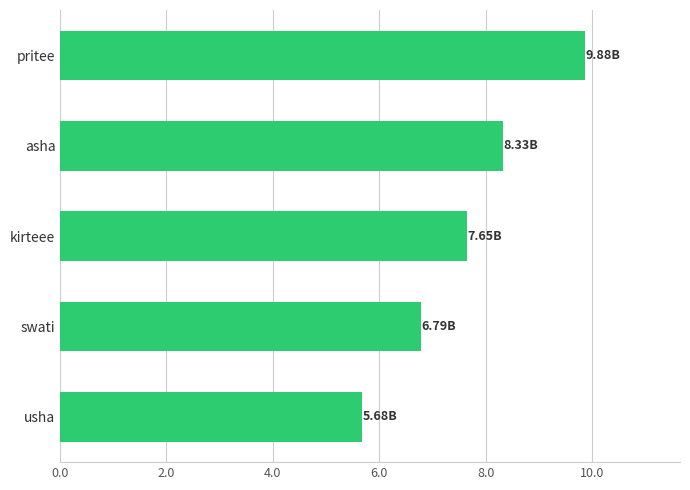

Approximately how many times larger is the value at usha compared to pritee?

0.6